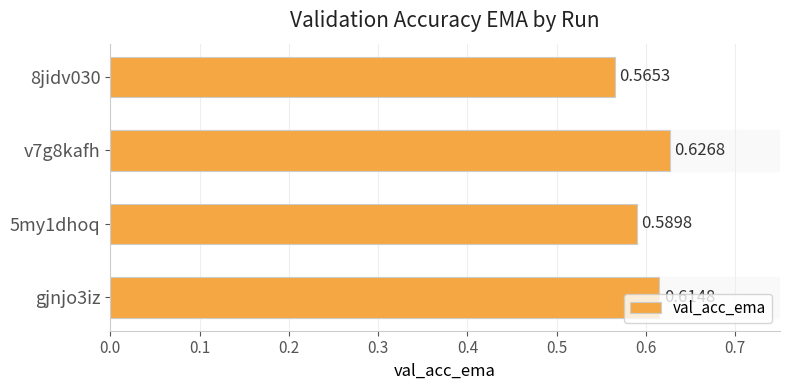

Are the bars horizontal?

Yes